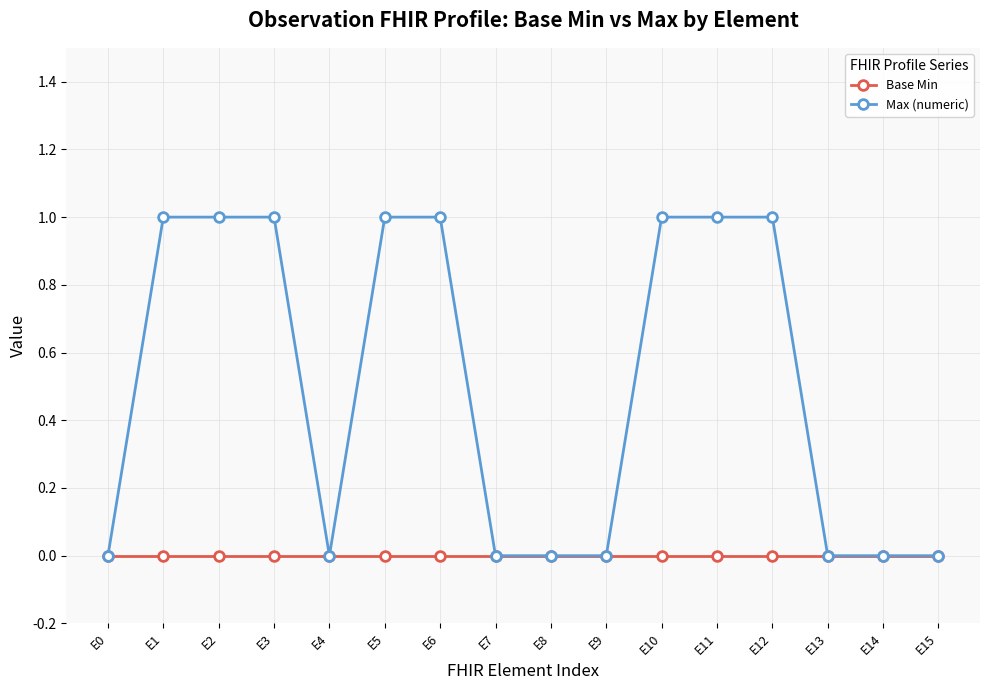

Which series has the largest range (max minus min)?

Max (numeric)